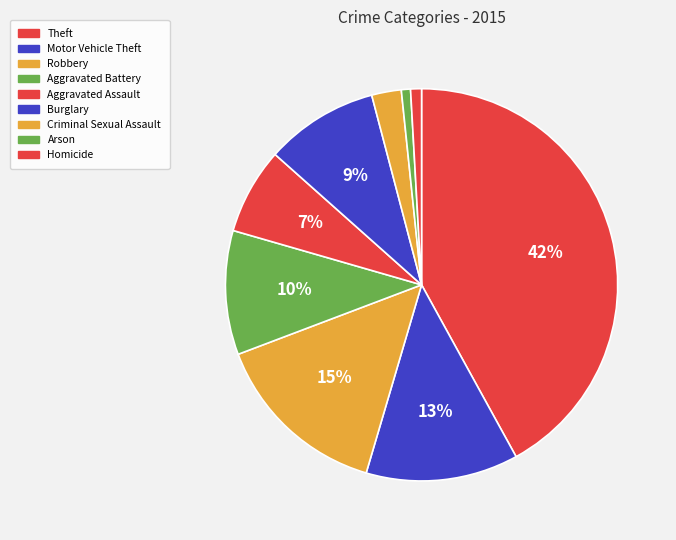

Do Burglary and Theft together represent more than half of the pie?

Yes